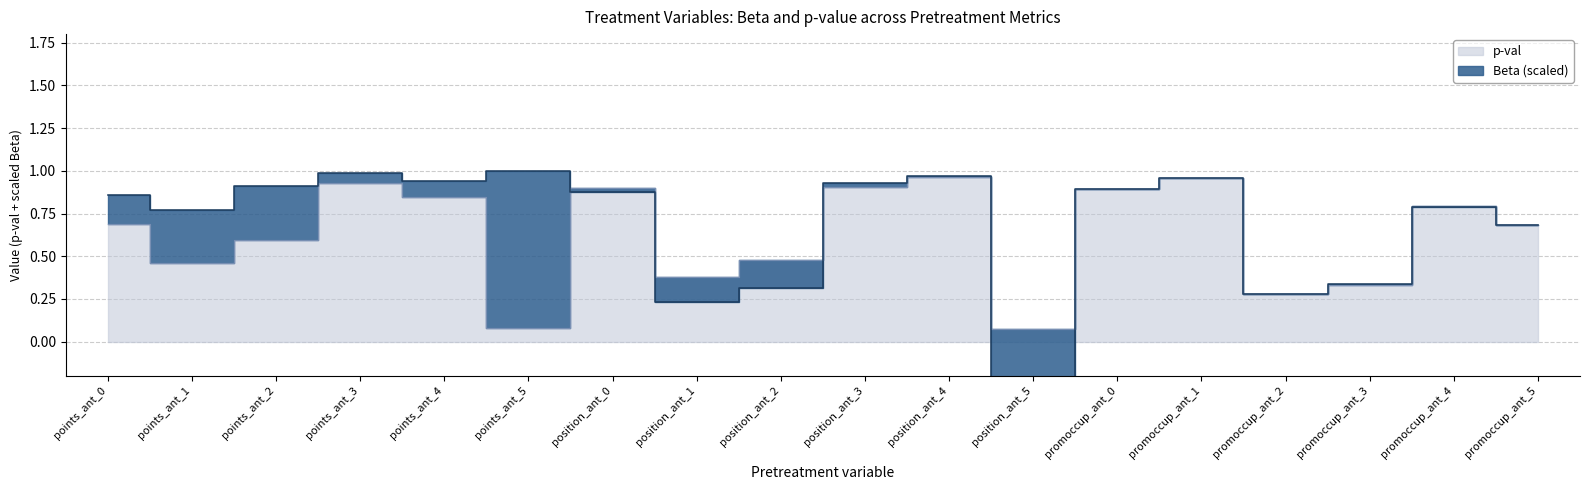

What is the value of the 6th point from the left?

0.1